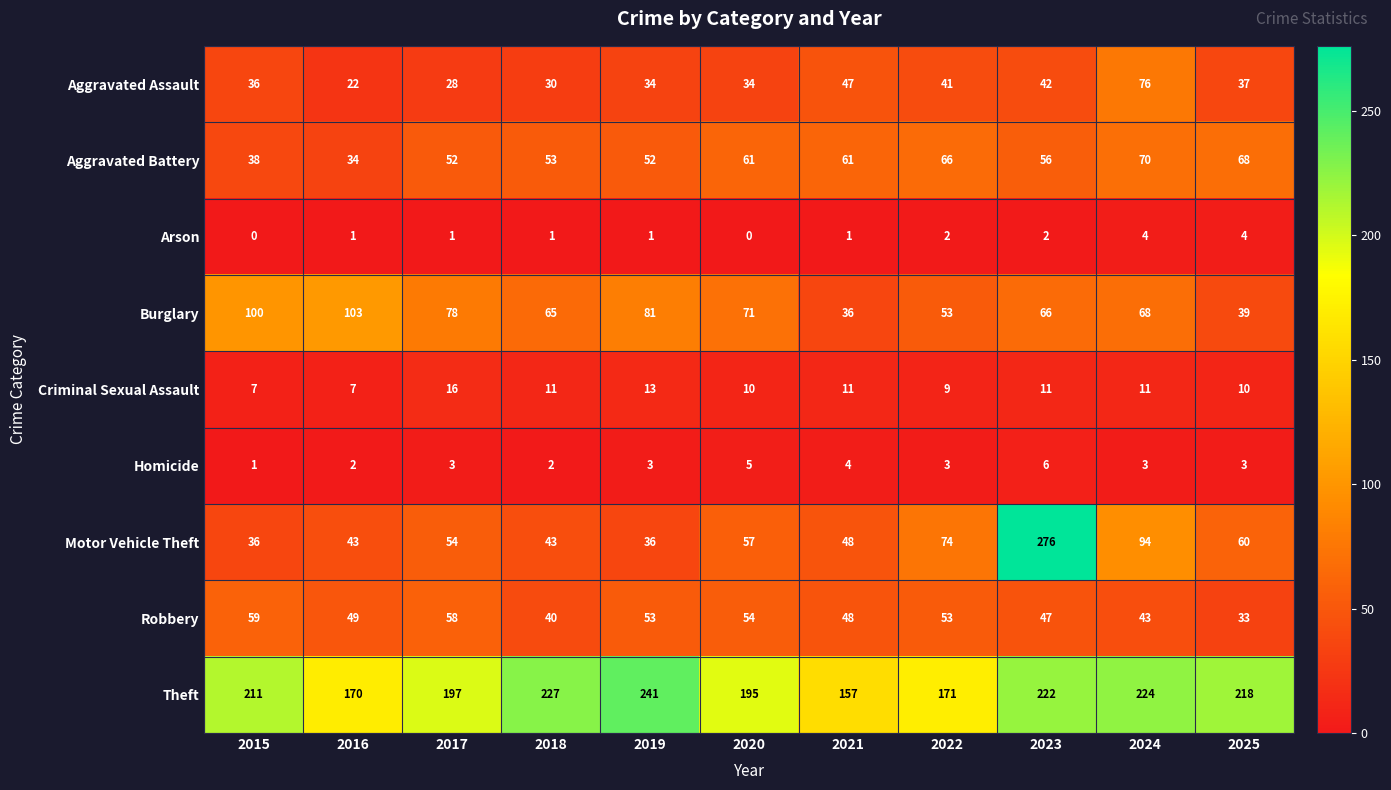

Which series has the largest total across all categories?

Theft